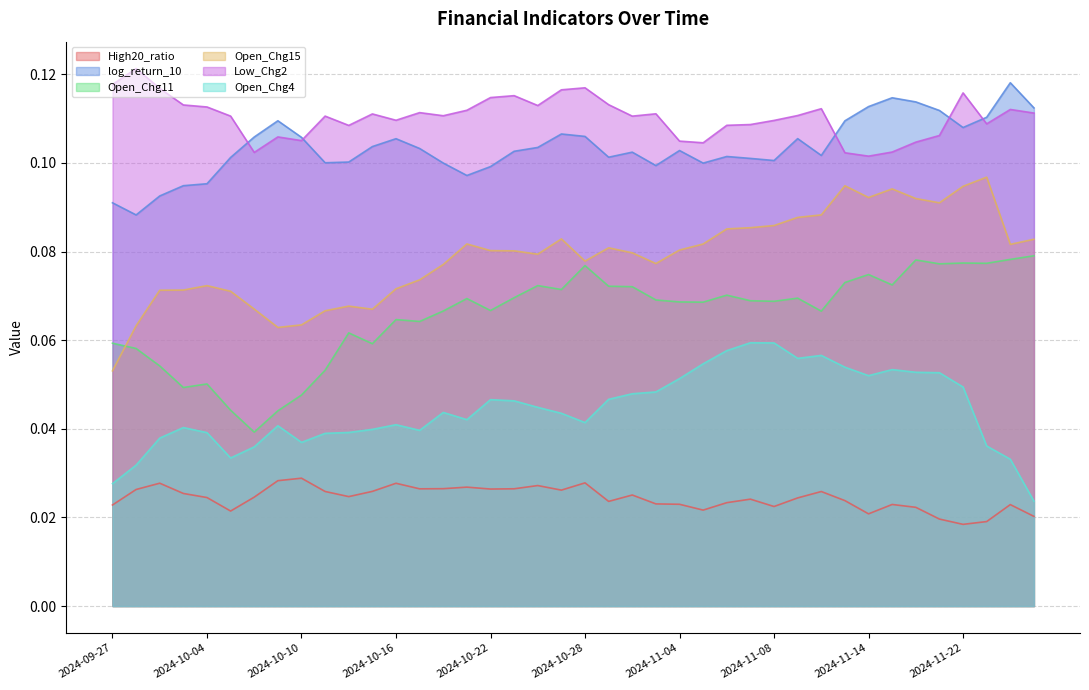

True or false: High20_ratio and Low_Chg2 cross at least once.

False